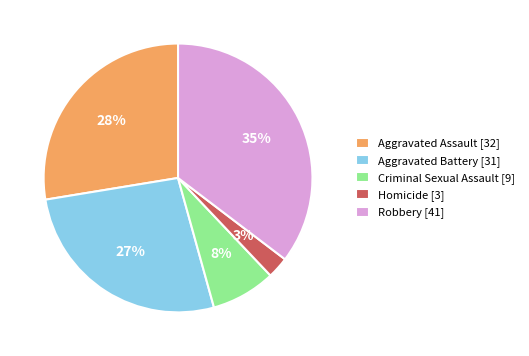

Which category has the biggest portion of the pie?

Robbery